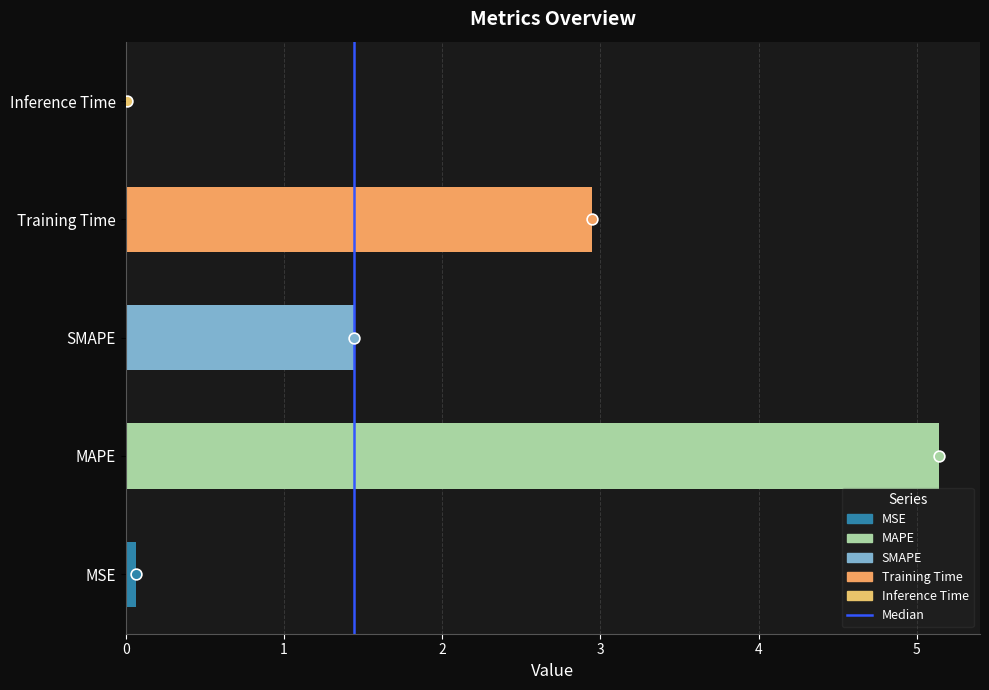

What is the change in value from SMAPE to Inference Time?

-1.4